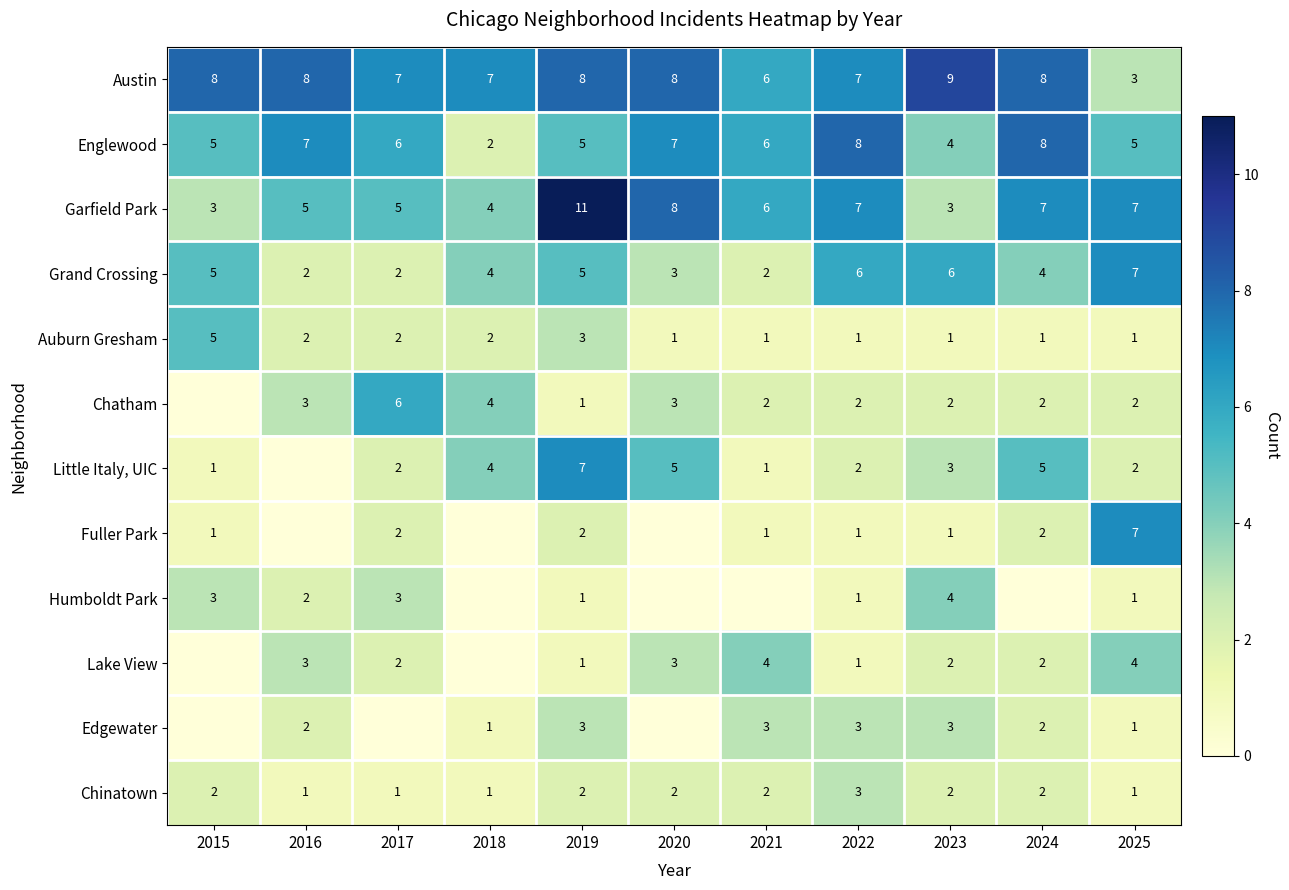

How many series are shown in this chart?

12